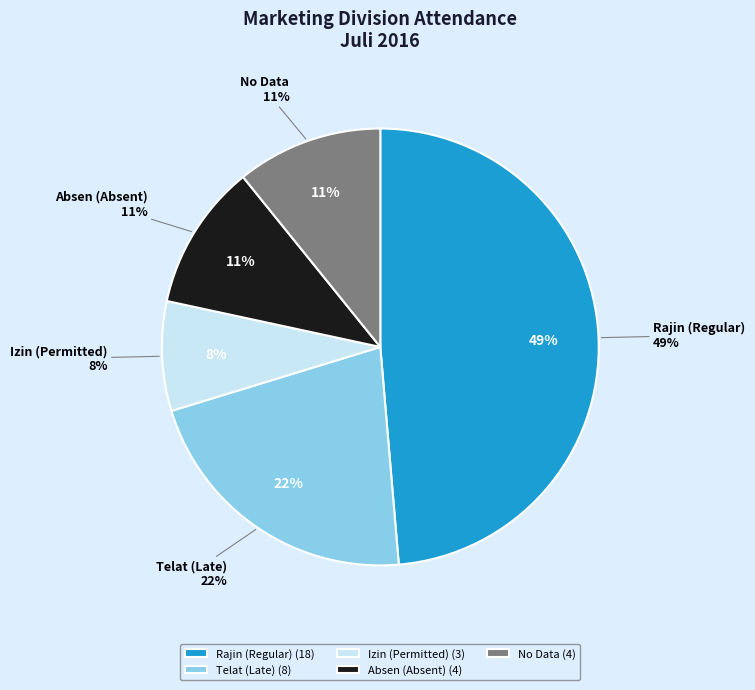

Combined, do Maksum Asraji and Agusta Hariyadi Jaya account for over 50%?

No